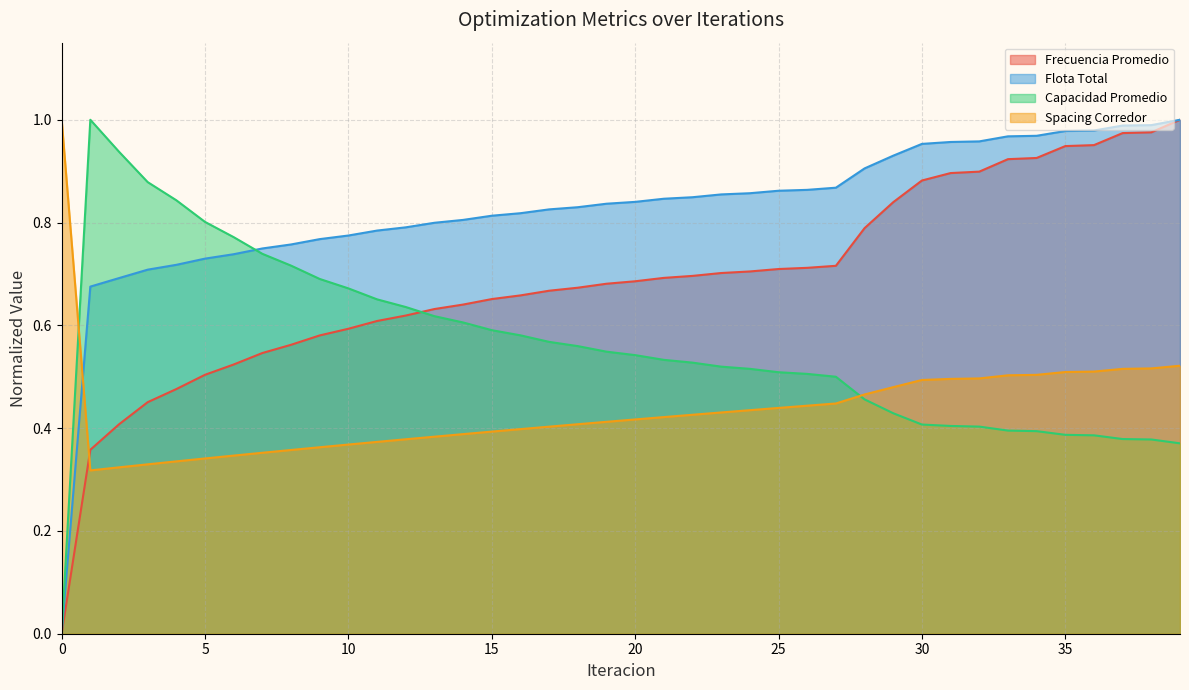

How many lines are shown in the chart?

4